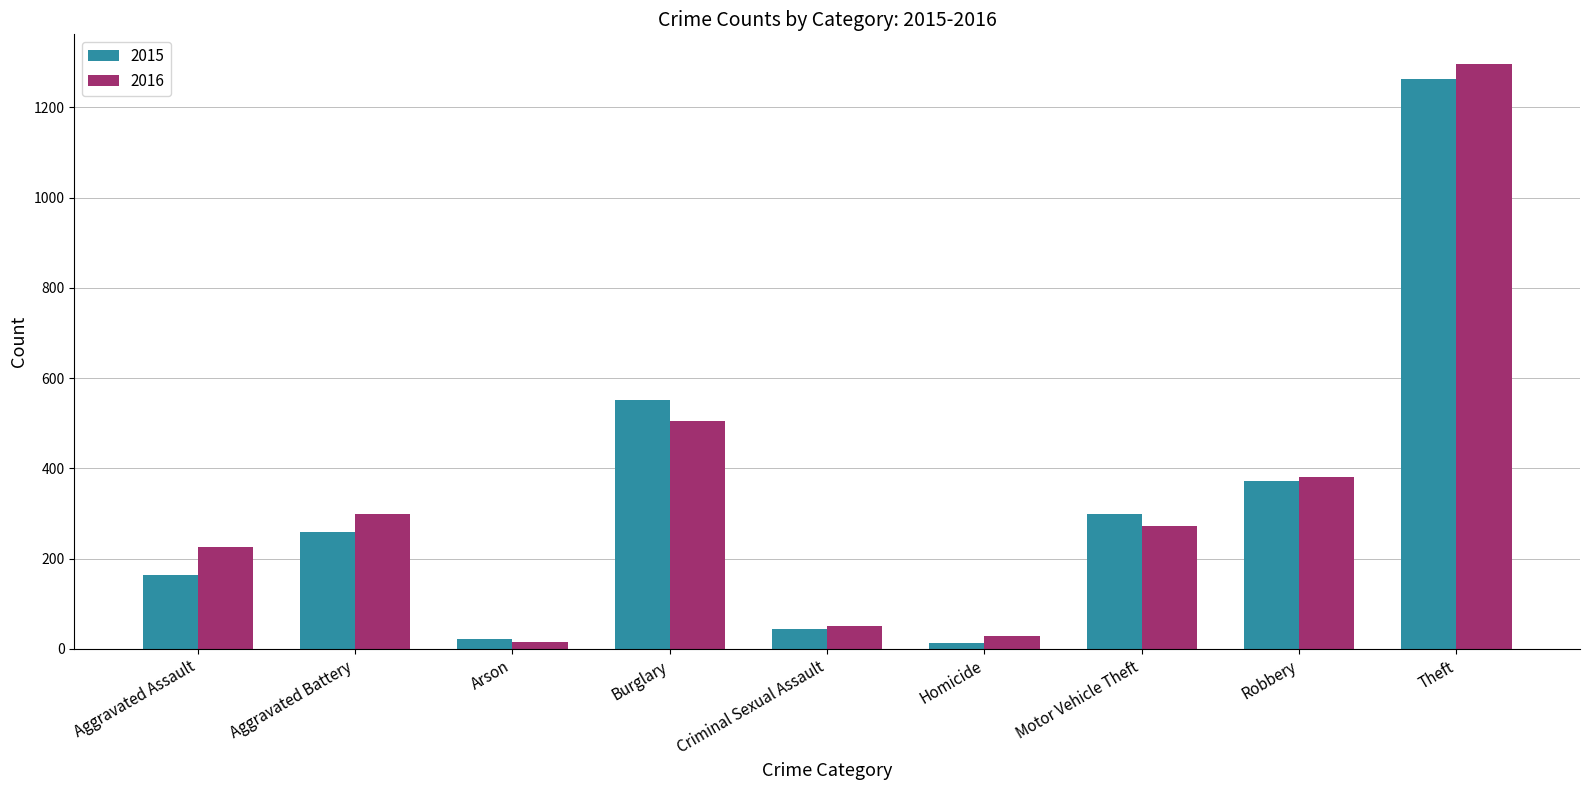

Are the bars grouped side by side (vs. stacked)?

Yes